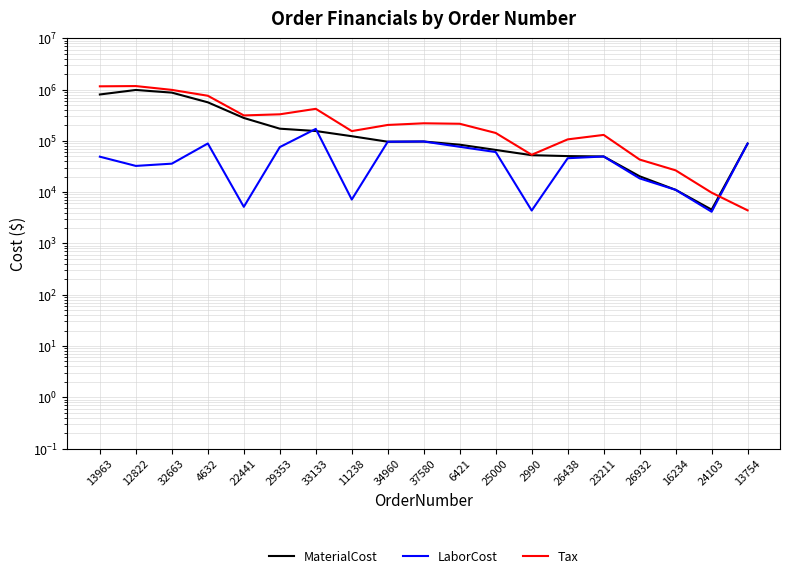

Rank the series by their maximum value, from highest to lowest.

Tax, MaterialCost, LaborCost